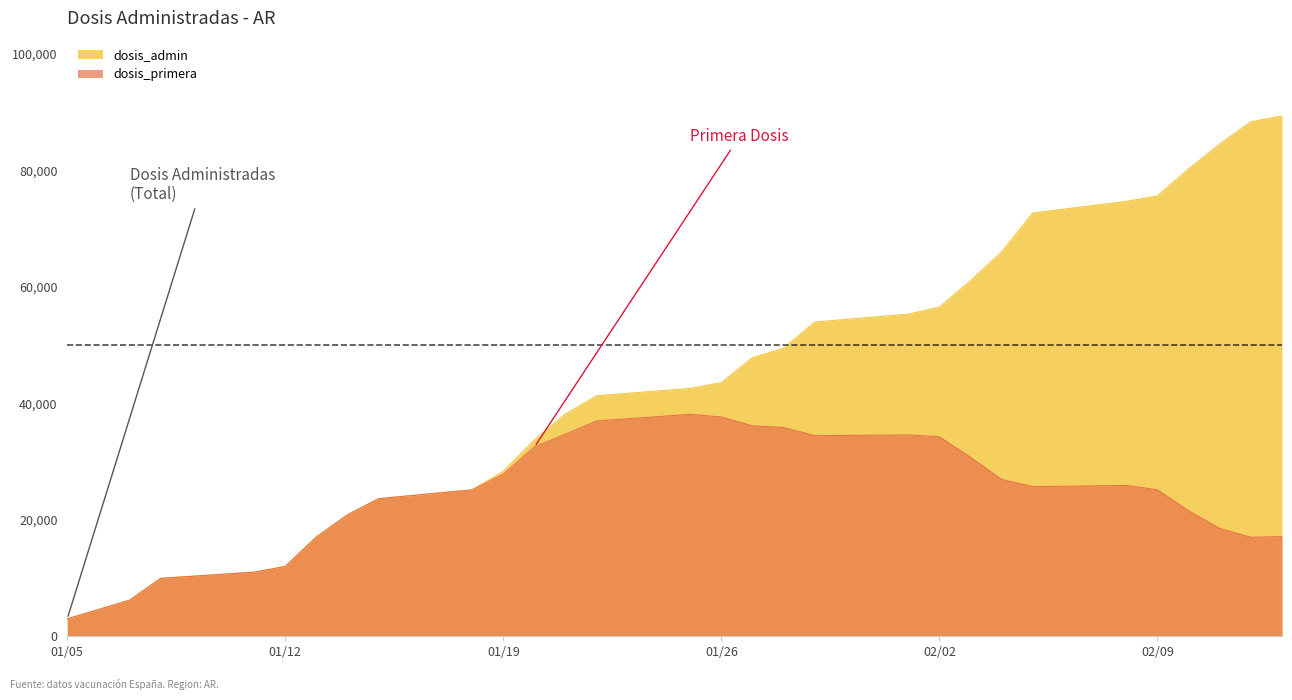

What is the difference between the highest and lowest values at 02/09?

50444